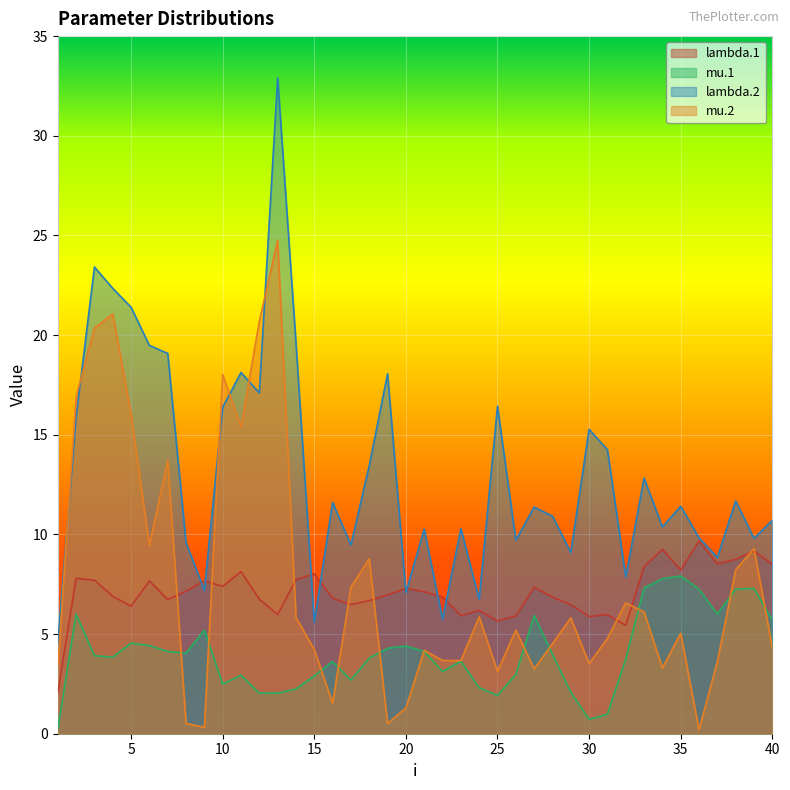

What is the value of the lambda.2 point at the 37th from the left?

8.8